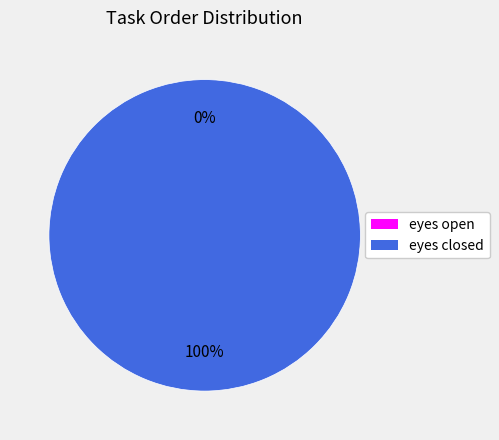

Which category has the biggest portion of the pie?

eyes closed